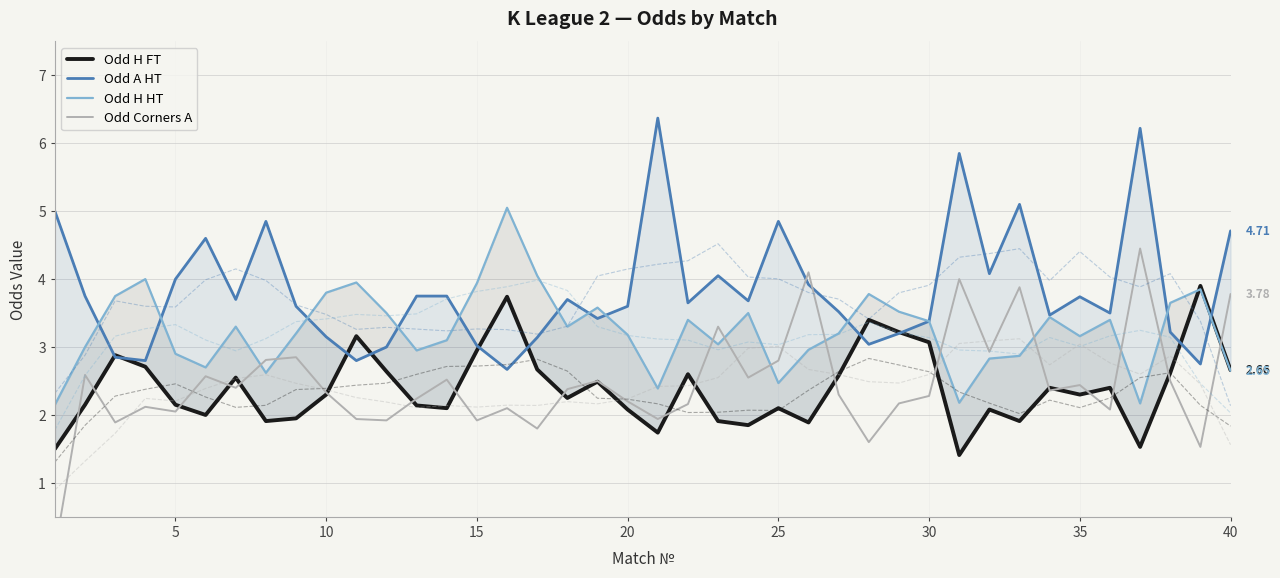

Reading right to left, what are all the values shown in this chart?

Odd H FT: 2.7	3.9	2.6	1.5	2.4	2.3	2.4	1.9	2.1	1.4	3.1	3.2	3.4	2.6	1.9	2.1	1.9	1.9	2.6	1.7	2.1	2.5	2.2	2.7	3.7	3.0	2.1	2.1	2.6	3.2	2.3	1.9	1.9	2.5	2.0	2.1	2.7	2.9	2.1	1.5
Odd A HT: 4.7	2.8	3.2	6.2	3.5	3.7	3.5	5.1	4.1	5.8	3.4	3.2	3.0	3.5	3.9	4.8	3.7	4.0	3.6	6.4	3.6	3.4	3.7	3.1	2.7	3.0	3.8	3.8	3.0	2.8	3.1	3.6	4.8	3.7	4.6	4.0	2.8	2.9	3.8	5.0
Odd H HT: 2.6	3.9	3.6	2.2	3.4	3.2	3.4	2.9	2.8	2.2	3.4	3.5	3.8	3.2	3.0	2.5	3.5	3.0	3.4	2.4	3.2	3.6	3.3	4.0	5.0	3.9	3.1	3.0	3.5	4.0	3.8	3.2	2.6	3.3	2.7	2.9	4.0	3.8	3.0	2.1
Odd Corners A: 3.8	1.5	2.5	4.5	2.1	2.4	2.4	3.9	2.9	4.0	2.3	2.2	1.6	2.3	4.1	2.8	2.5	3.3	2.2	1.9	2.2	2.5	2.4	1.8	2.1	1.9	2.5	2.2	1.9	1.9	2.3	2.9	2.8	2.4	2.6	2.0	2.1	1.9	2.6	0.0